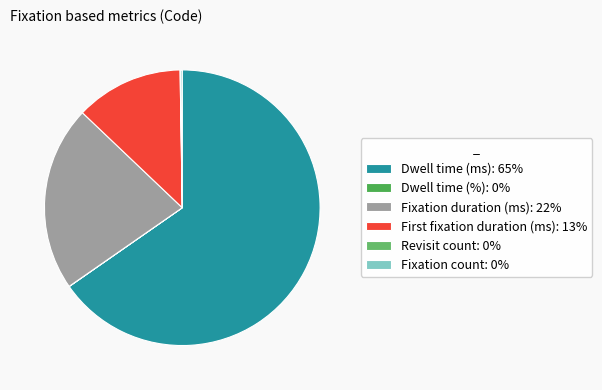

Approximately how many times larger is the value at Dwell time (ms) compared to Fixation duration (ms)?

3.0